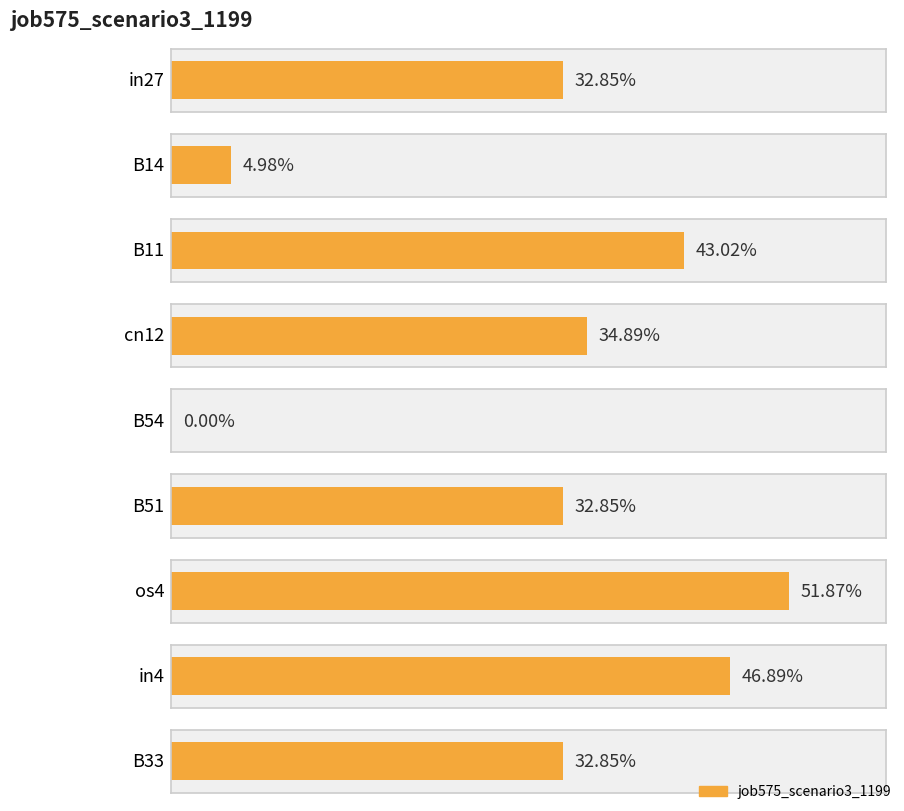

Reading left to right, extract all data points from this chart.

in27=0.3	B14=0.0	B11=0.4	cn12=0.3	B54=0.0	B51=0.3	os4=0.5	in4=0.5	B33=0.3